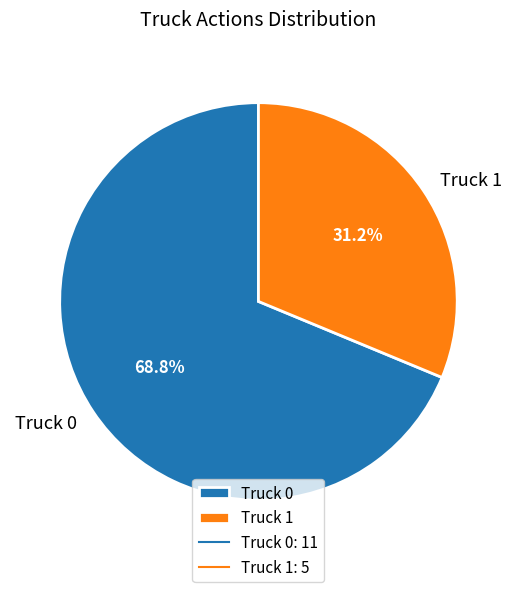

What is the ratio of the value at Truck 0 to the value at Truck 1?

2.2